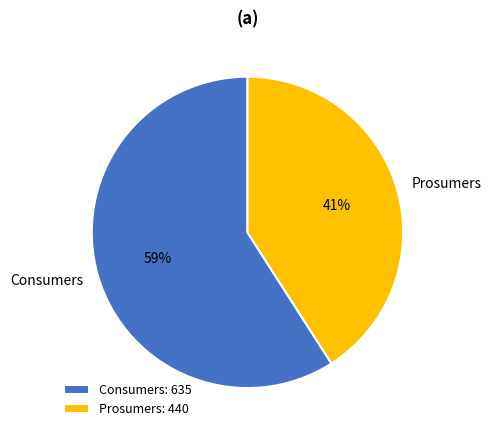

Combined, do Prosumers and Consumers account for over 50%?

Yes